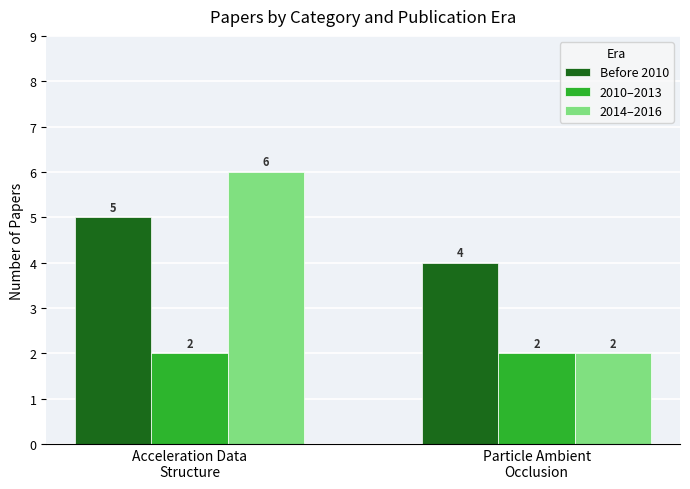

List the series in order of their overall mean, highest first.

Before 2010, 2014–2016, 2010–2013